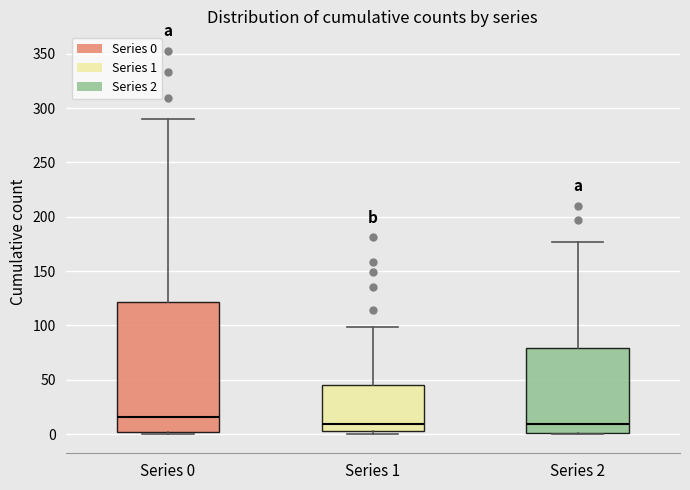

Reading left to right, read every box against the y-axis: the position of its median line, the range the box covers, and the ends of its whiskers. The values are not printed on the chart, so give them approximately, as read against the axis.

Series 0: median 15, box 0 to 120, whiskers 0 to 290
Series 1: median 10, box 5 to 45, whiskers 0 to 100
Series 2: median 10, box 0 to 80, whiskers 0 to 175